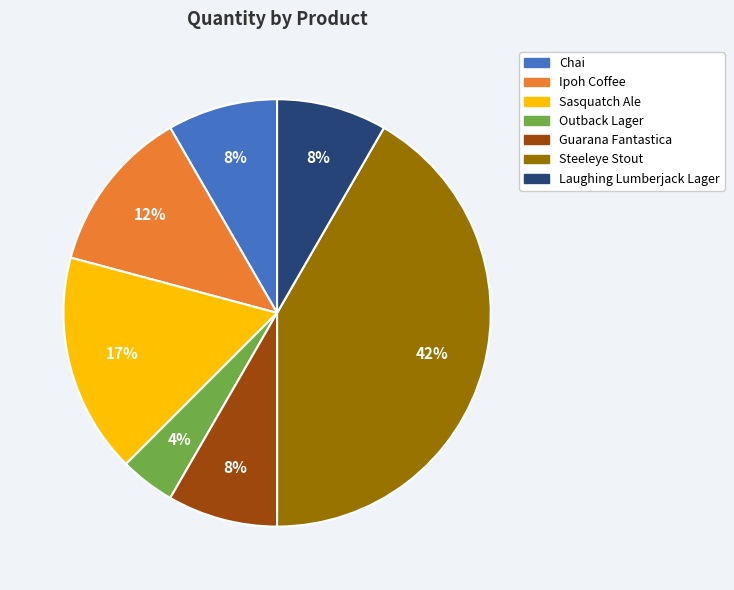

What percentage is the Chai slice, to the nearest percent?

8%